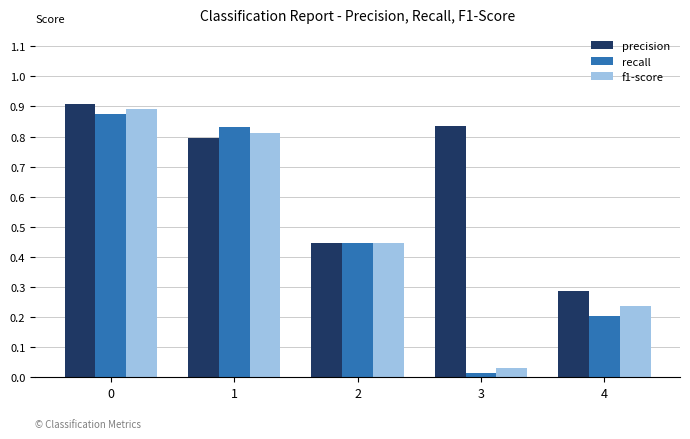

Is the value of recall at 2 greater than the value of precision at 1?

No